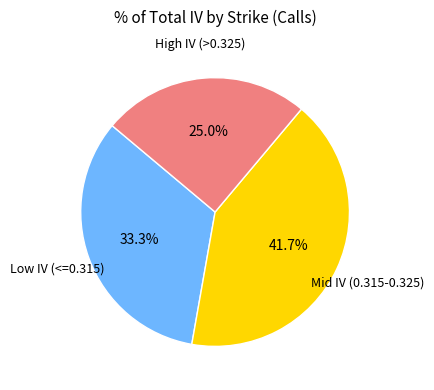

Is there any slice that represents more than half of the pie?

No